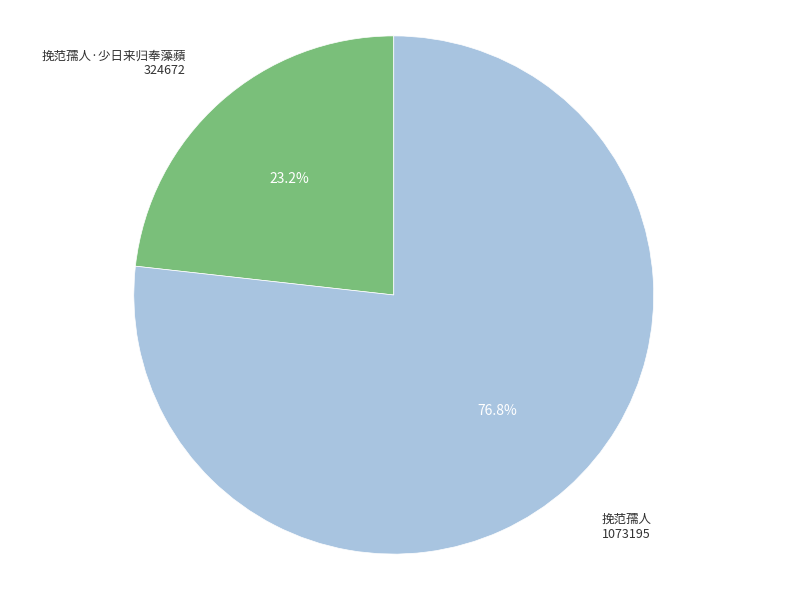

What is the smallest slice in the pie chart?

挽范孺人·少日来归奉藻蘋